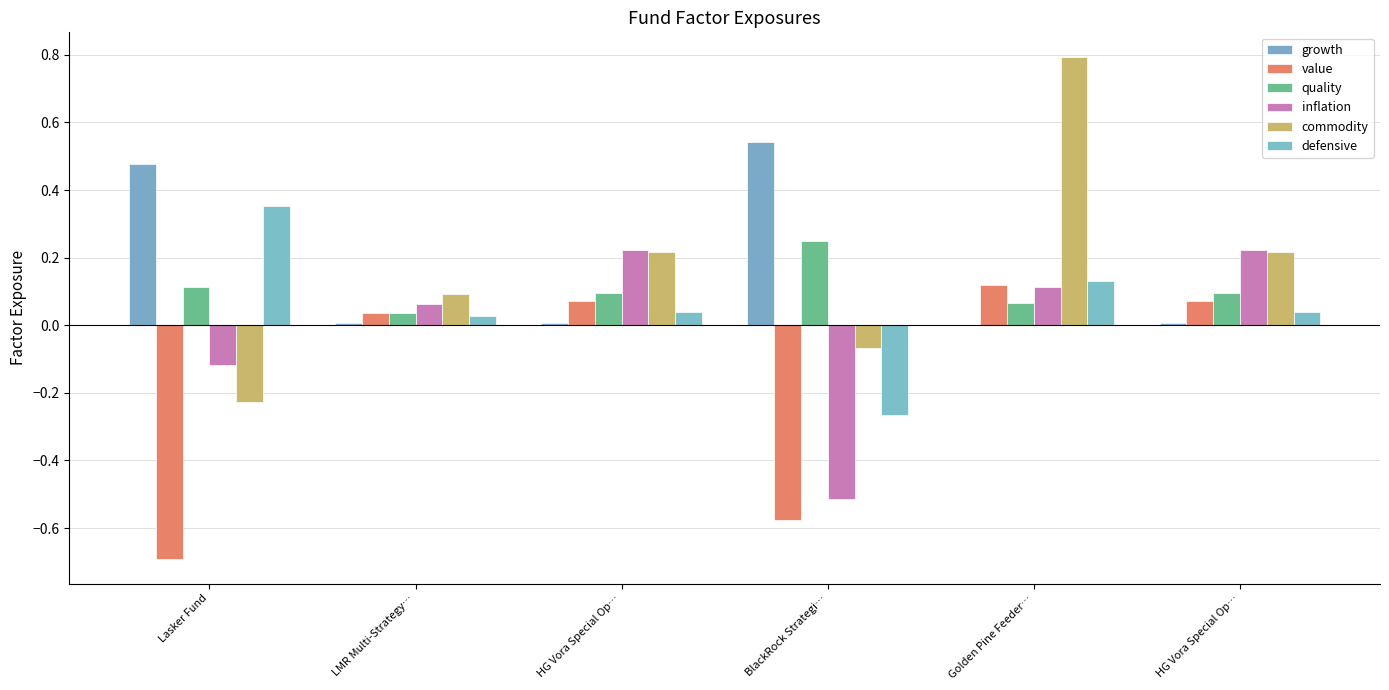

What is the total value across all series at Golden Pine Feeder…?

1.2